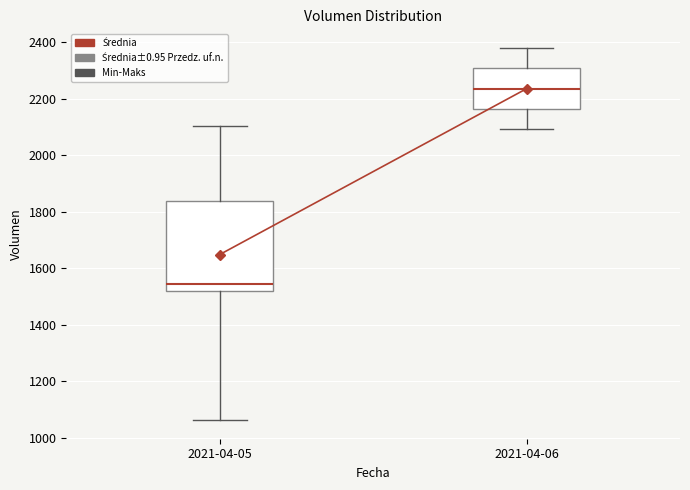

Which box is the tallest, from its lower edge to its upper edge?

2021-04-05